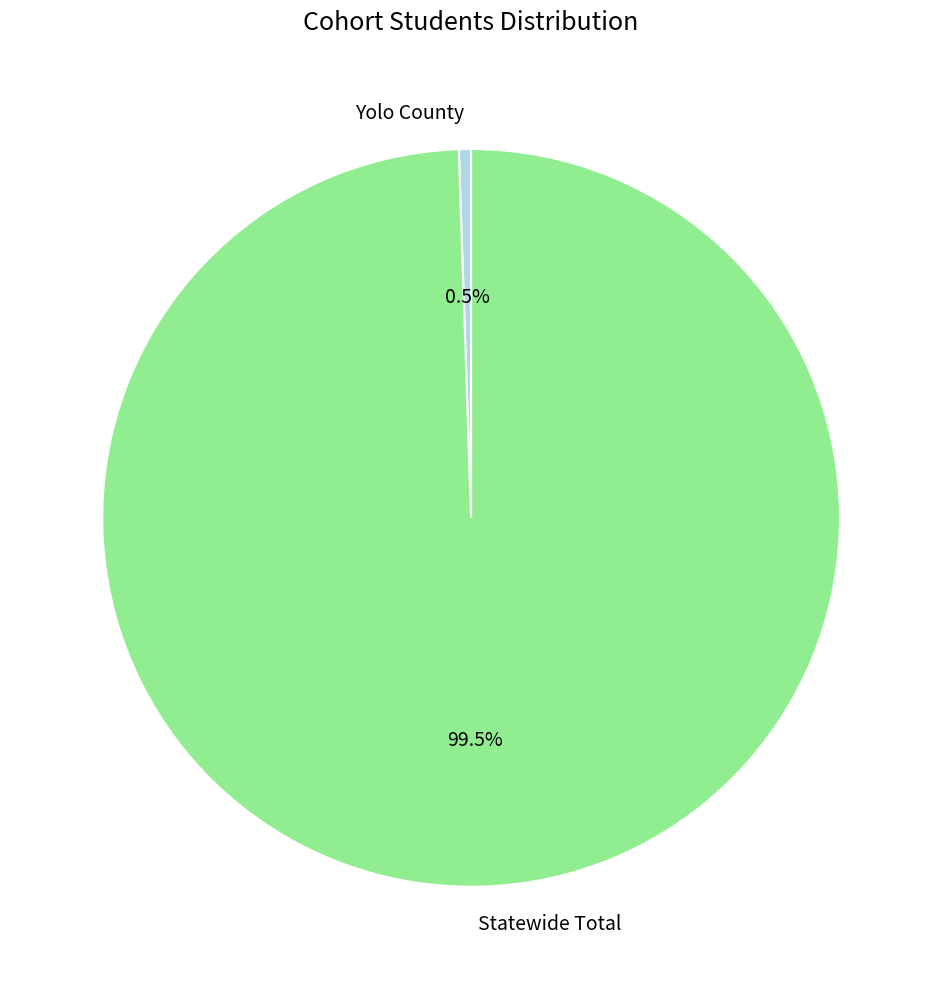

Do Statewide Total and Yolo County together represent more than half of the pie?

Yes